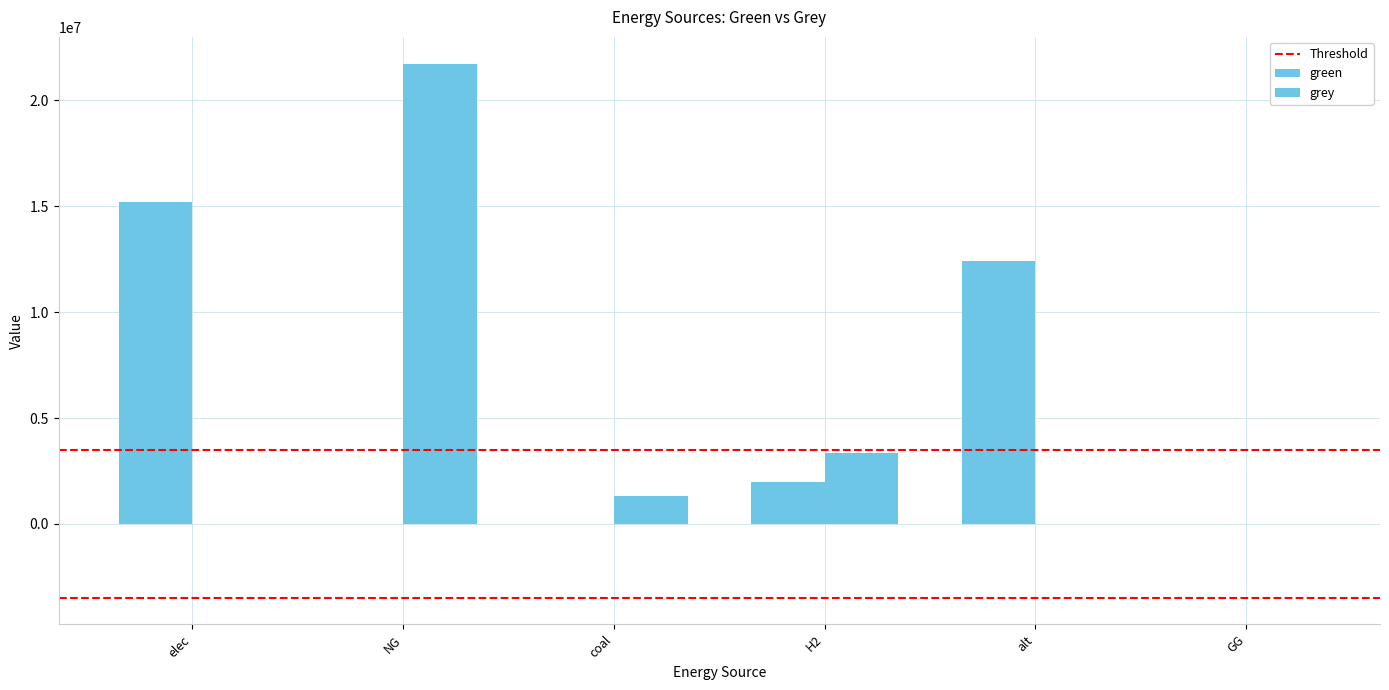

Which series has the largest total across all categories?

green